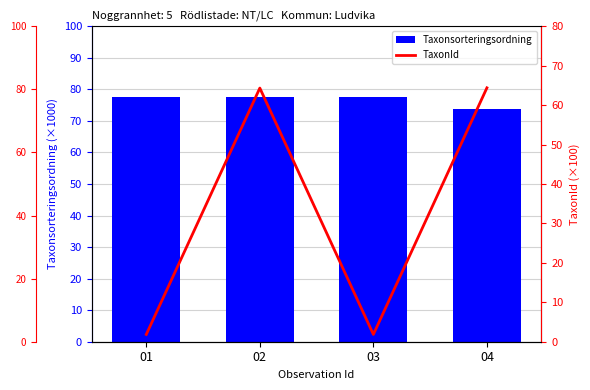

Rank the series by their average value, from lowest to highest.

TaxonId, Taxonsorteringsordning